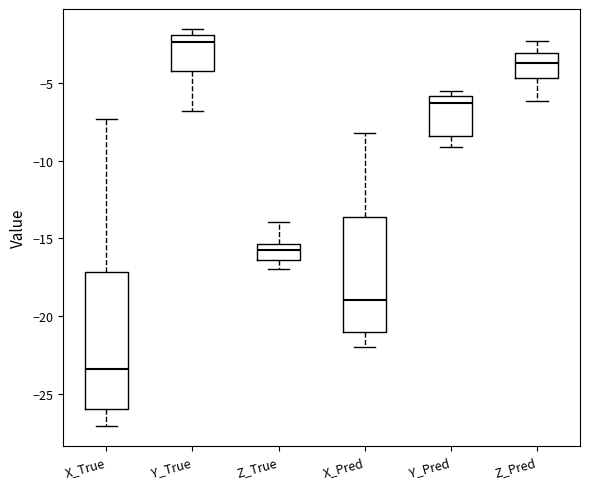

Which box's median line is the lowest?

X_True